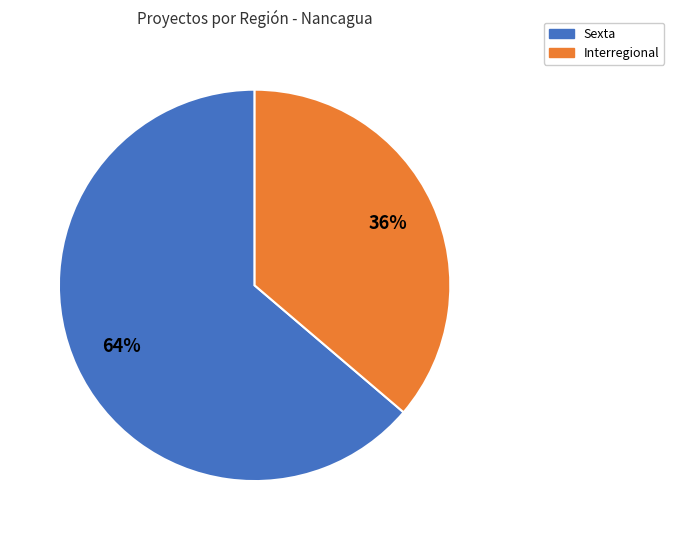

Is there a majority slice in this chart?

Yes